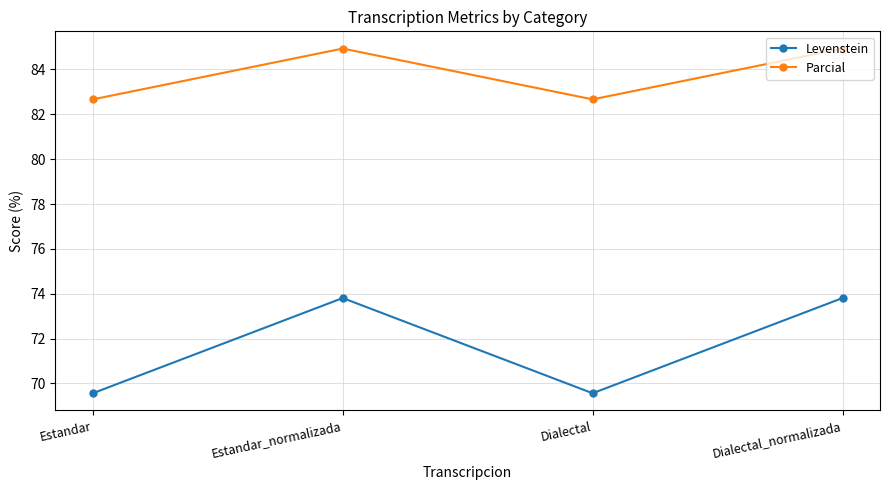

True or false: Parcial and Levenstein cross at least once.

False